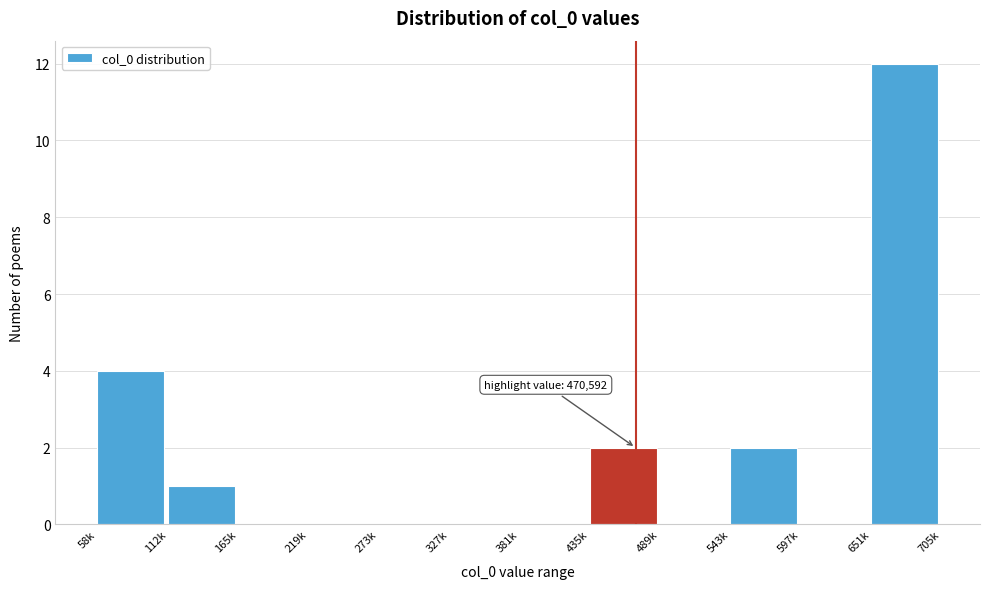

Reading left to right, extract all data points from this chart.

58k=4	112k=1	165k=0	219k=0	273k=0	327k=0	381k=0	435k=2	489k=0	543k=2	597k=0	651k=12